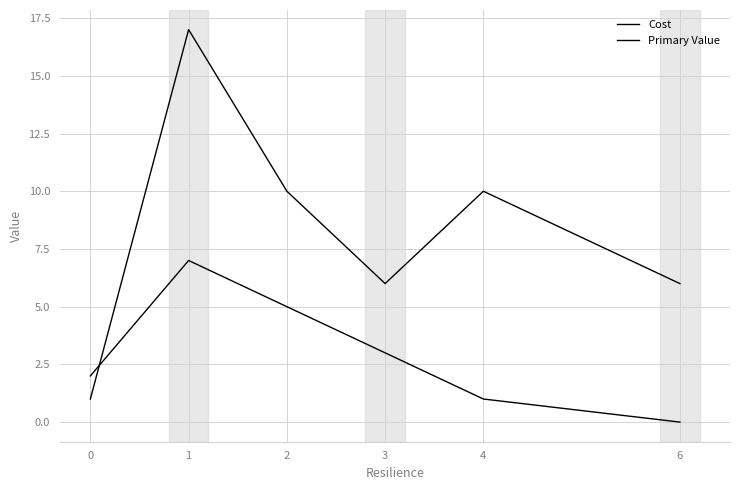

How many intersections are there between Primary Value and Cost?

1